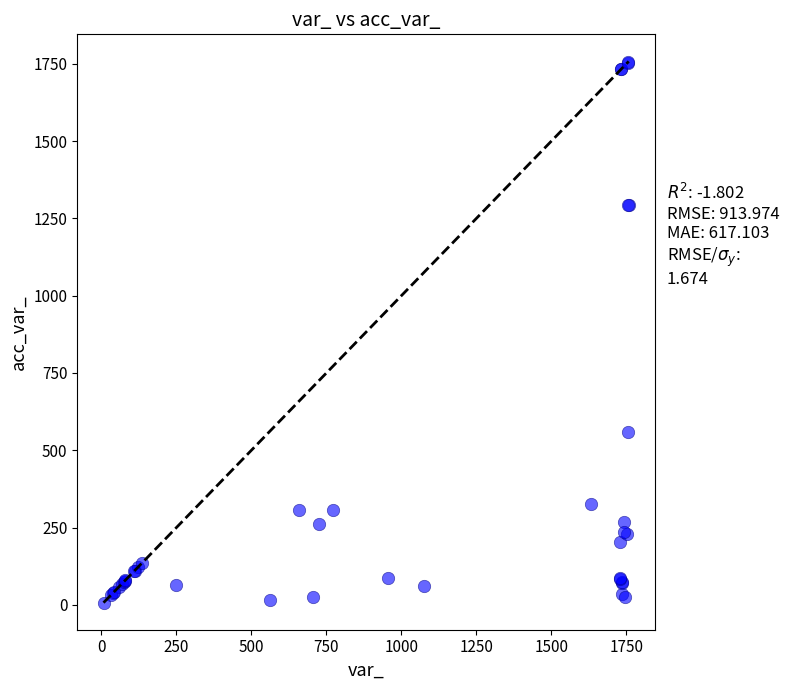

What Y value in the scatter plot is closest to 881?

559